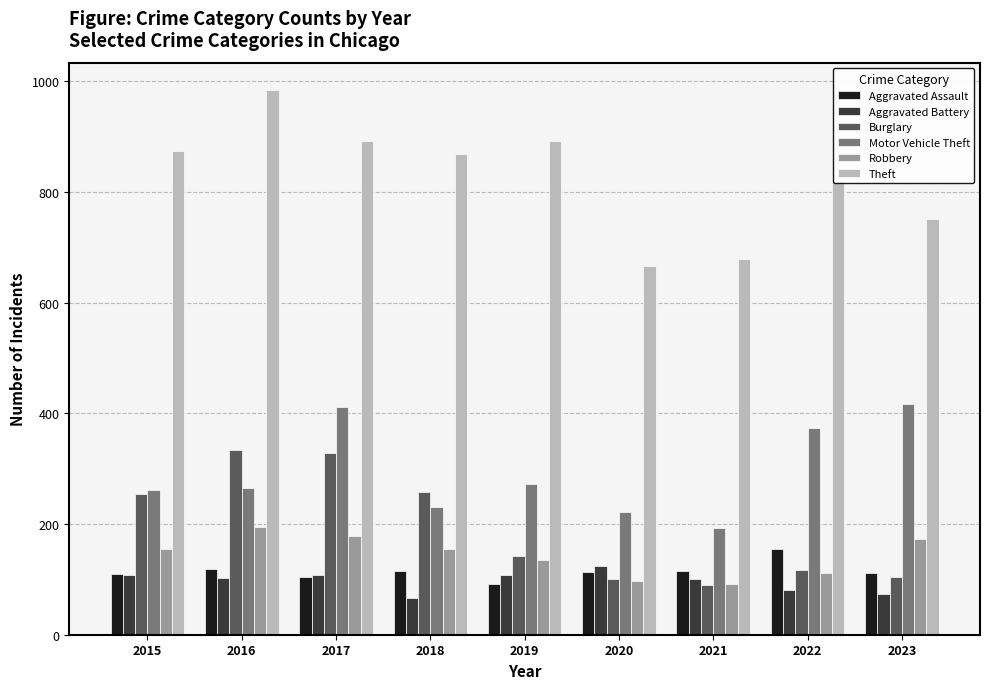

The value of Aggravated Assault at 2017 is 183. True or false?

False